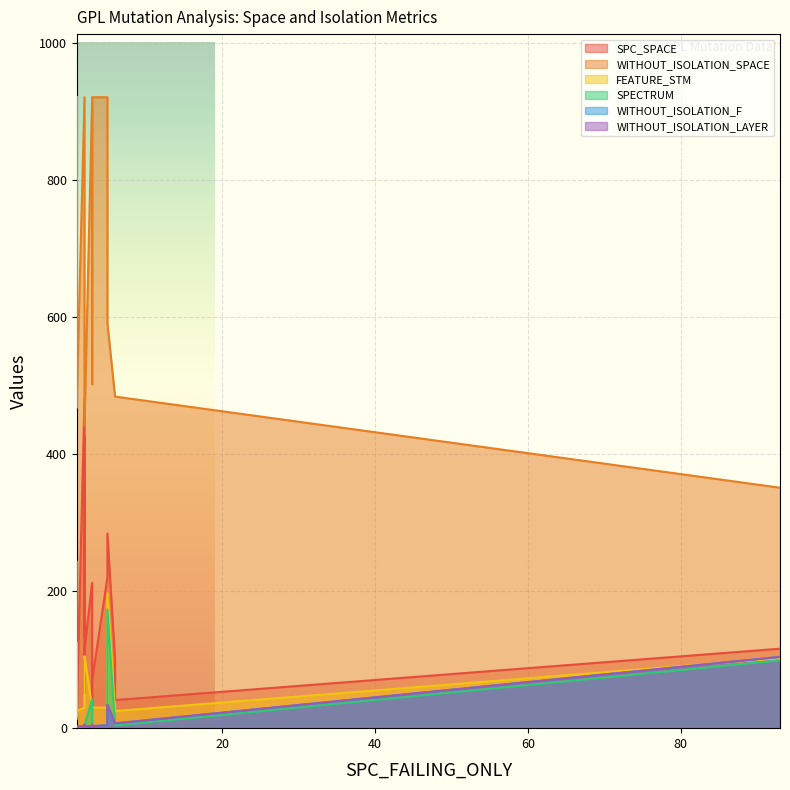

True or false: WITHOUT_ISOLATION_SPACE has more than 0 interior local peaks.

True